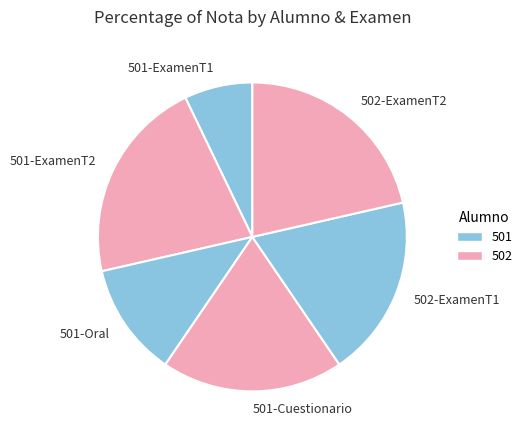

Combined, do 501-Oral and 502-ExamenT1 account for over 50%?

No